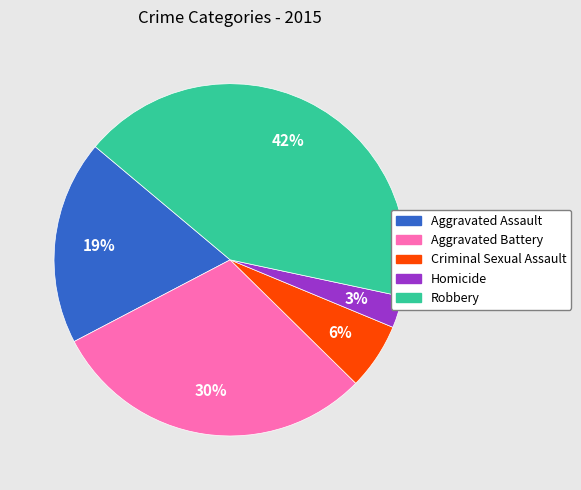

The Criminal Sexual Assault slice represents 6% of the pie. True or false?

True